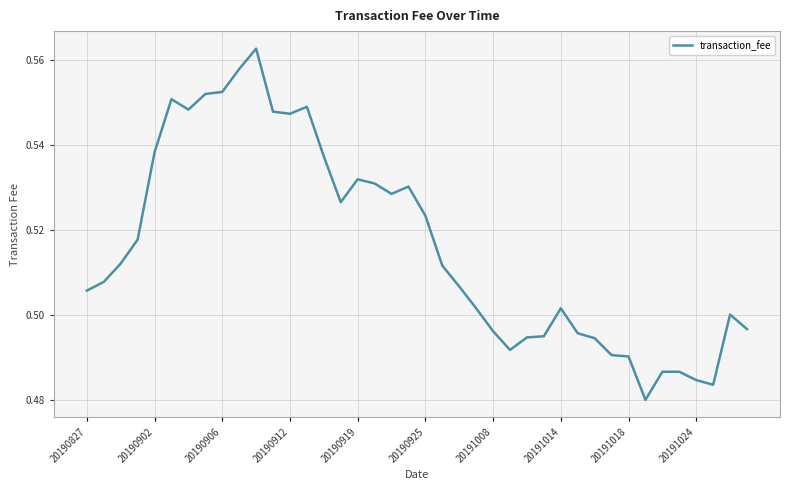

Is it true that the value at 20190912 is 0.8?

False